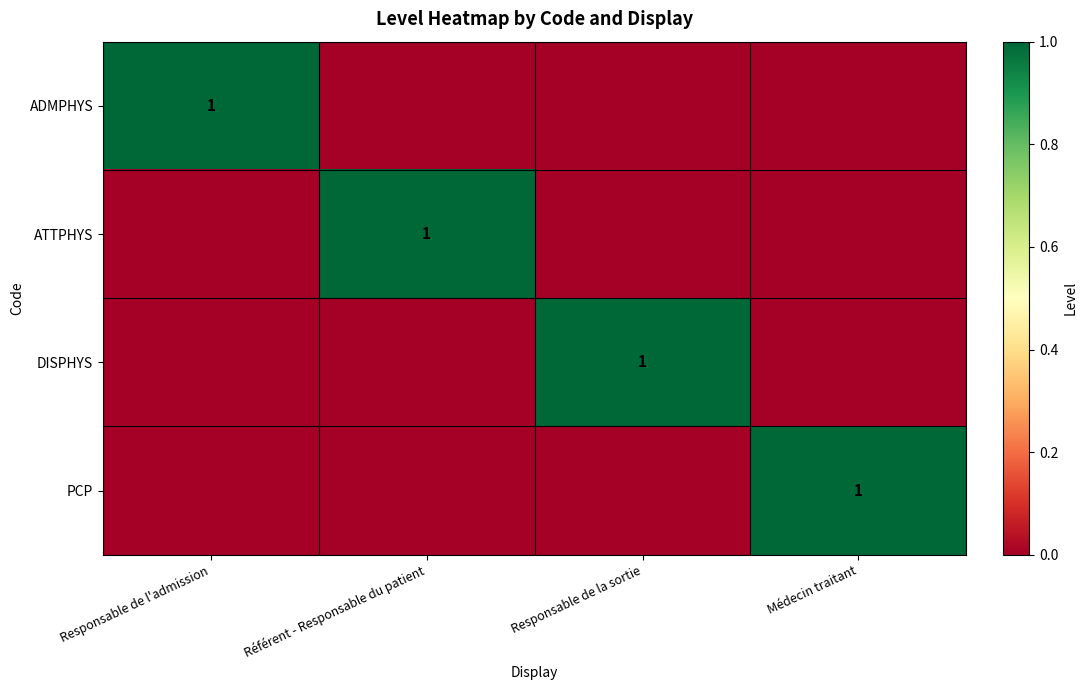

The DISPHYS series shows 0 at Médecin traitant. True or false?

True